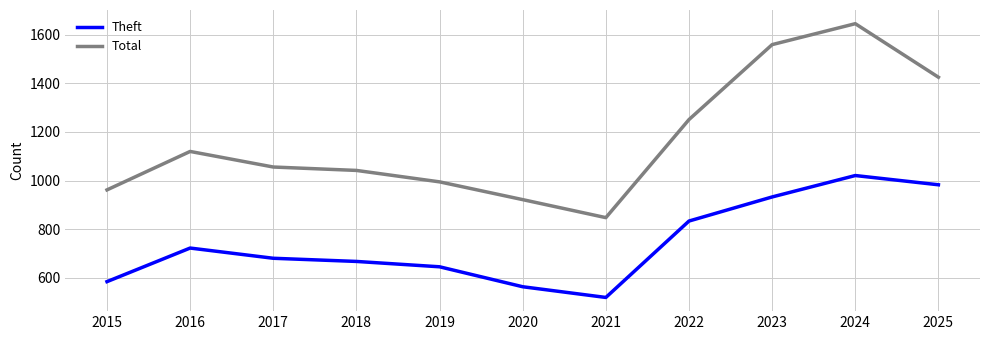

The value of Theft at 2022 is 1115. True or false?

False